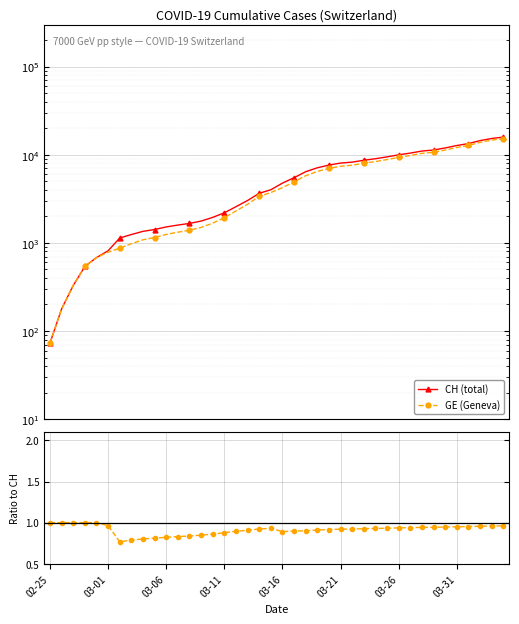

True or false: CH (total) has a value of 6898.0 at 31.

False